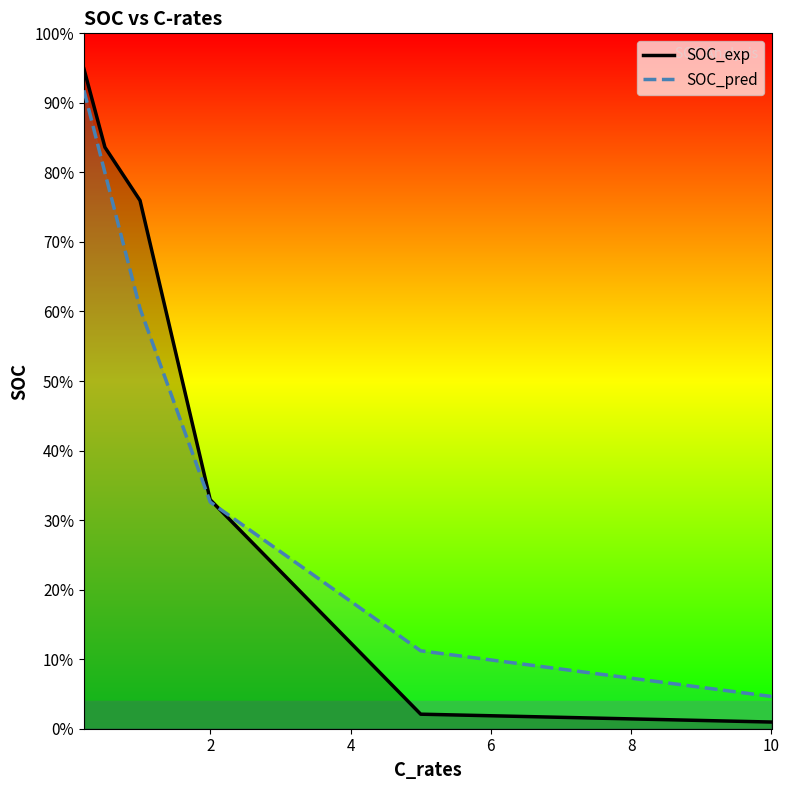

At which category does the chart reach its minimum across all series?

10